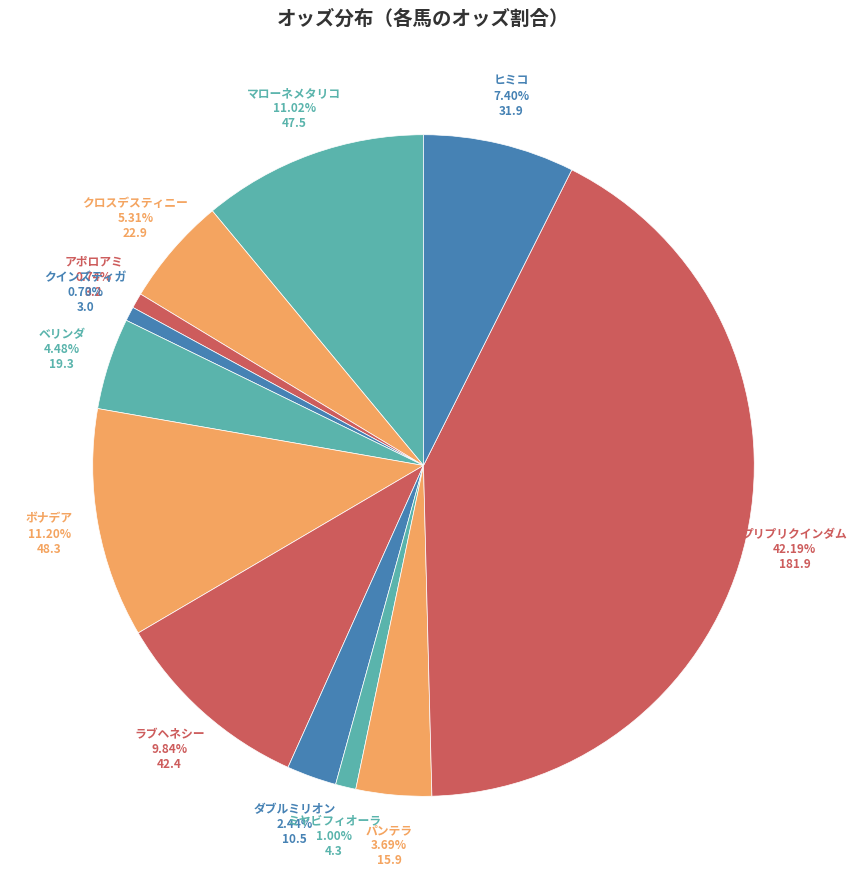

Is there any slice that represents more than half of the pie?

No